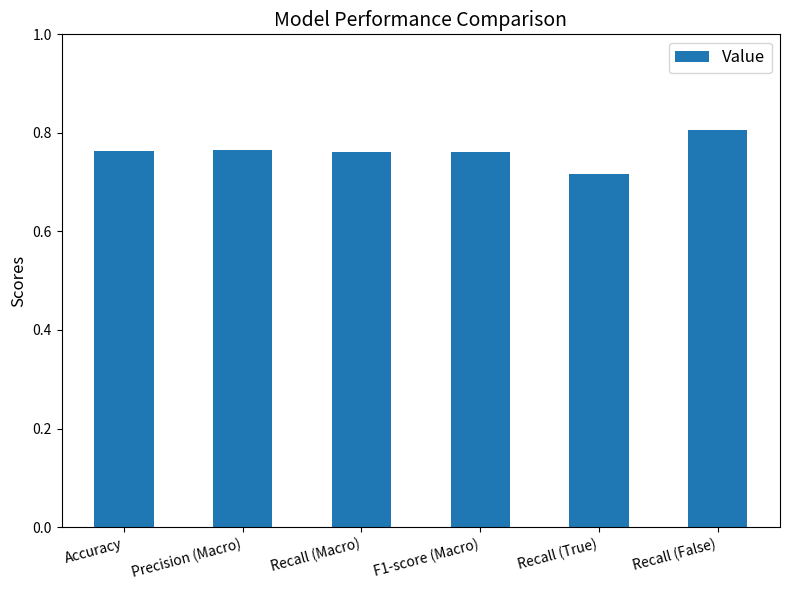

Where is the data nearest to the value 0?

Recall (True)